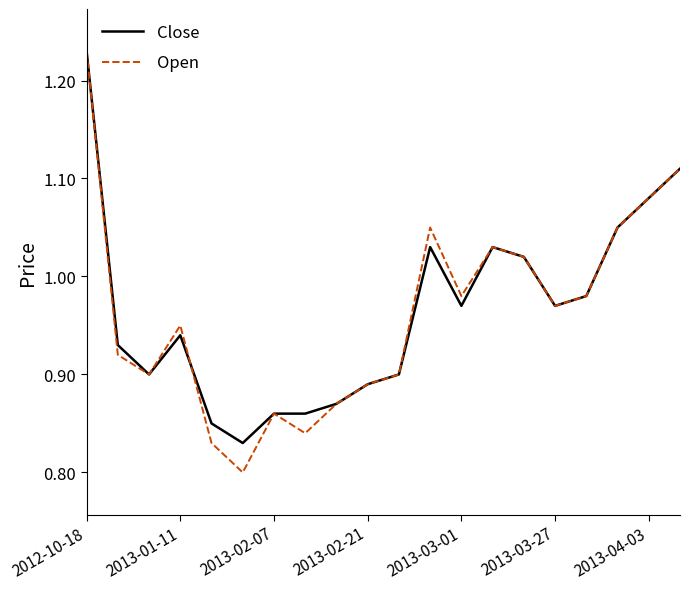

Which series has the largest range (max minus min)?

Open